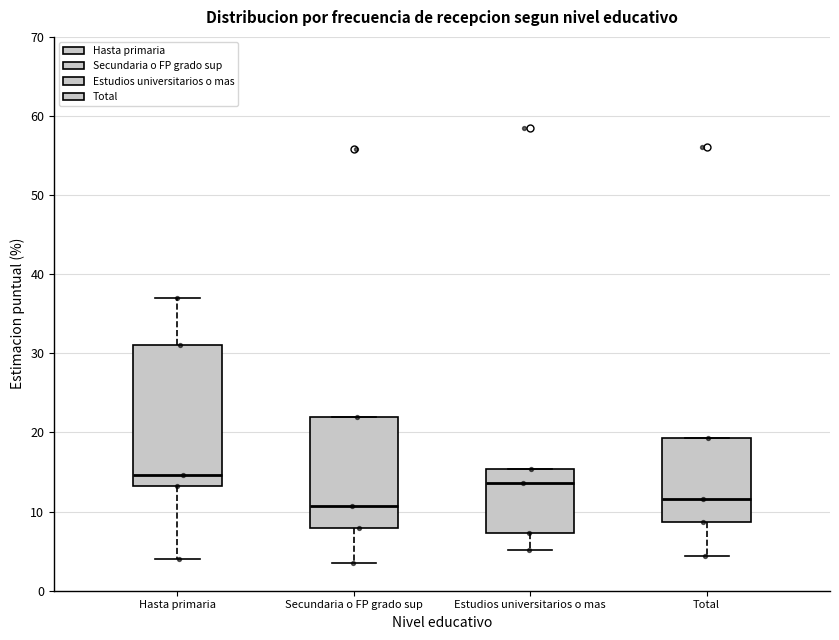

Comparing the boxes themselves (not the whiskers), which one is the tallest?

Hasta primaria